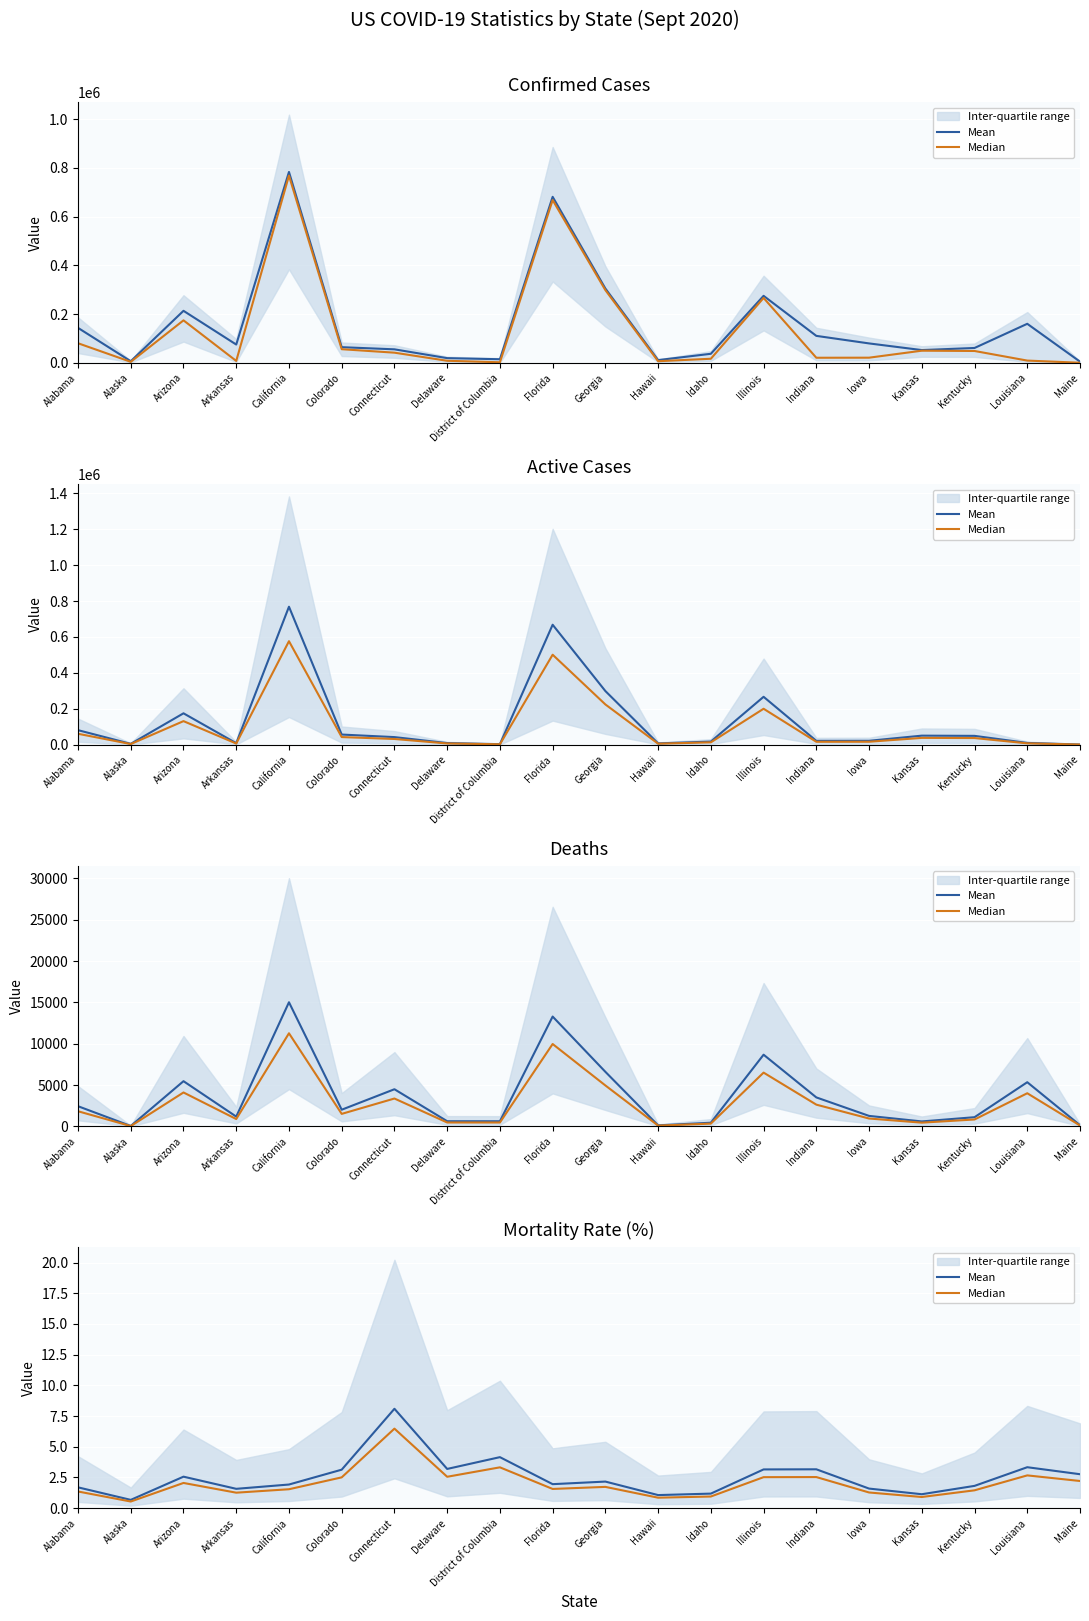

The Mean series shows 0.4 at Alaska. True or false?

False